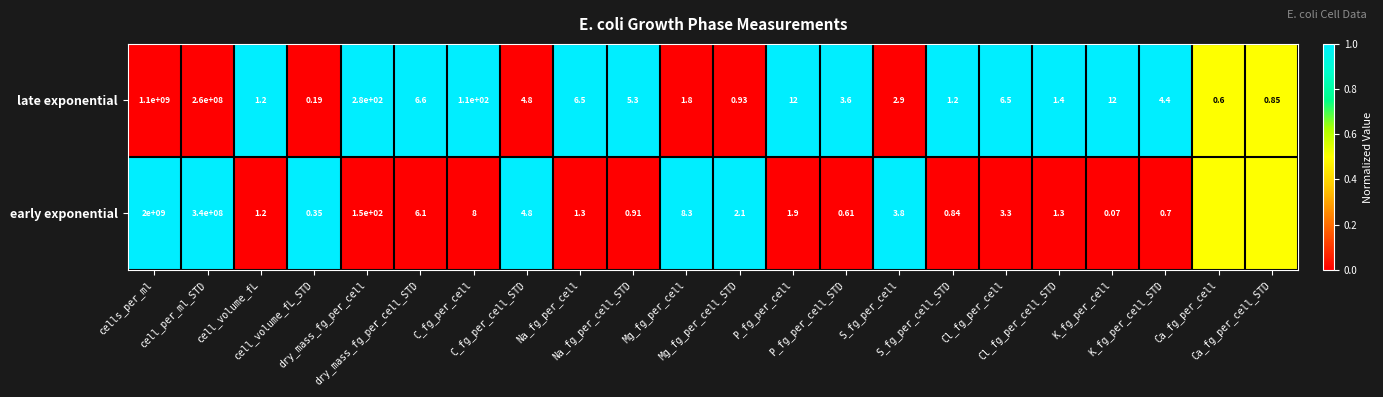

What is the greatest value displayed?

1.0